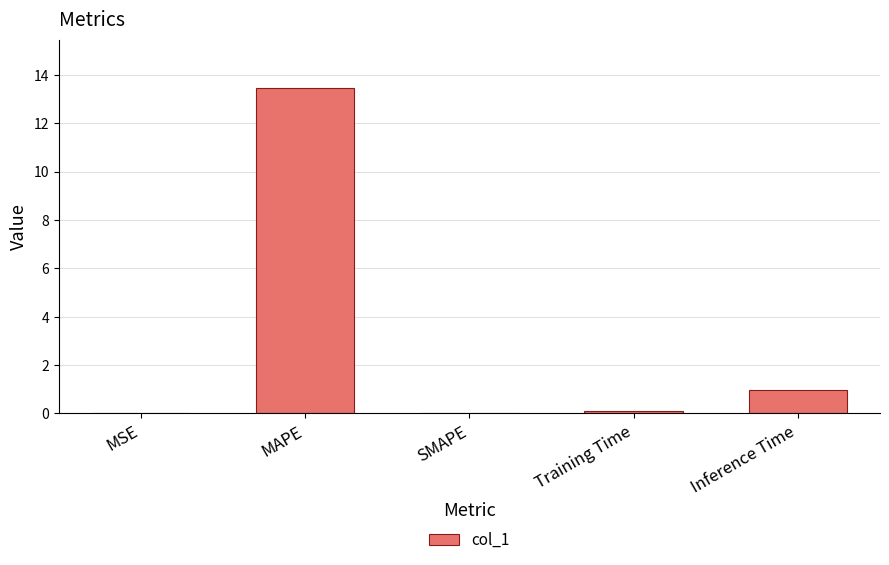

The value at SMAPE is -8.3. True or false?

False